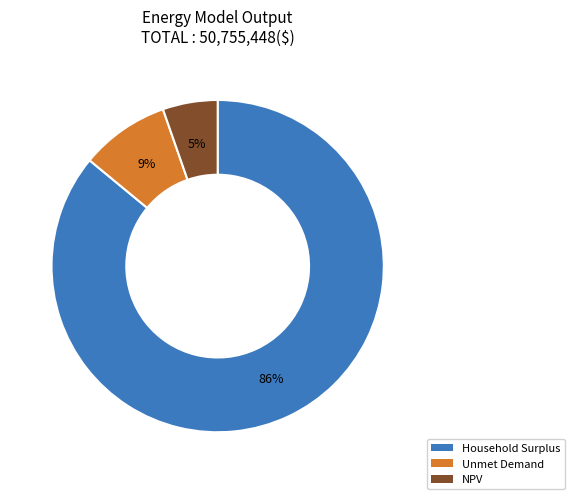

What is the largest slice in the pie chart?

Household Surplus